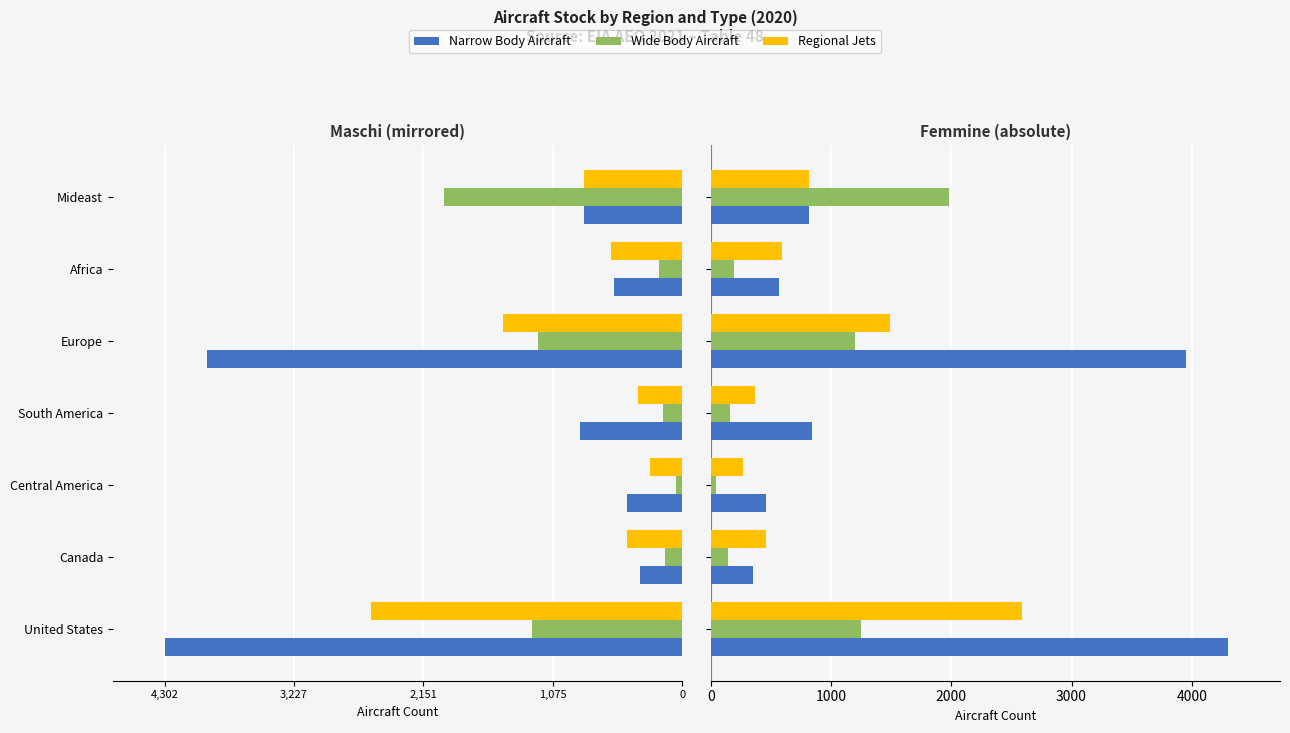

Which has a higher value, Europe or Canada?

Europe